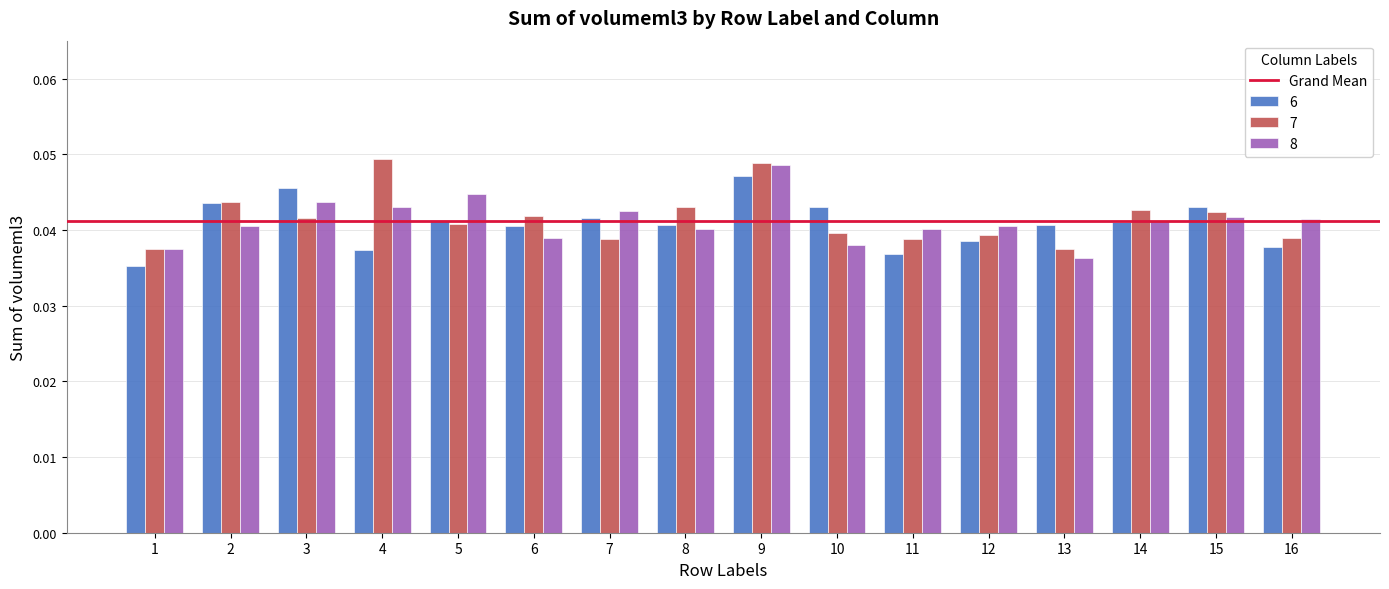

Where is 8 nearest to the value 0?

13